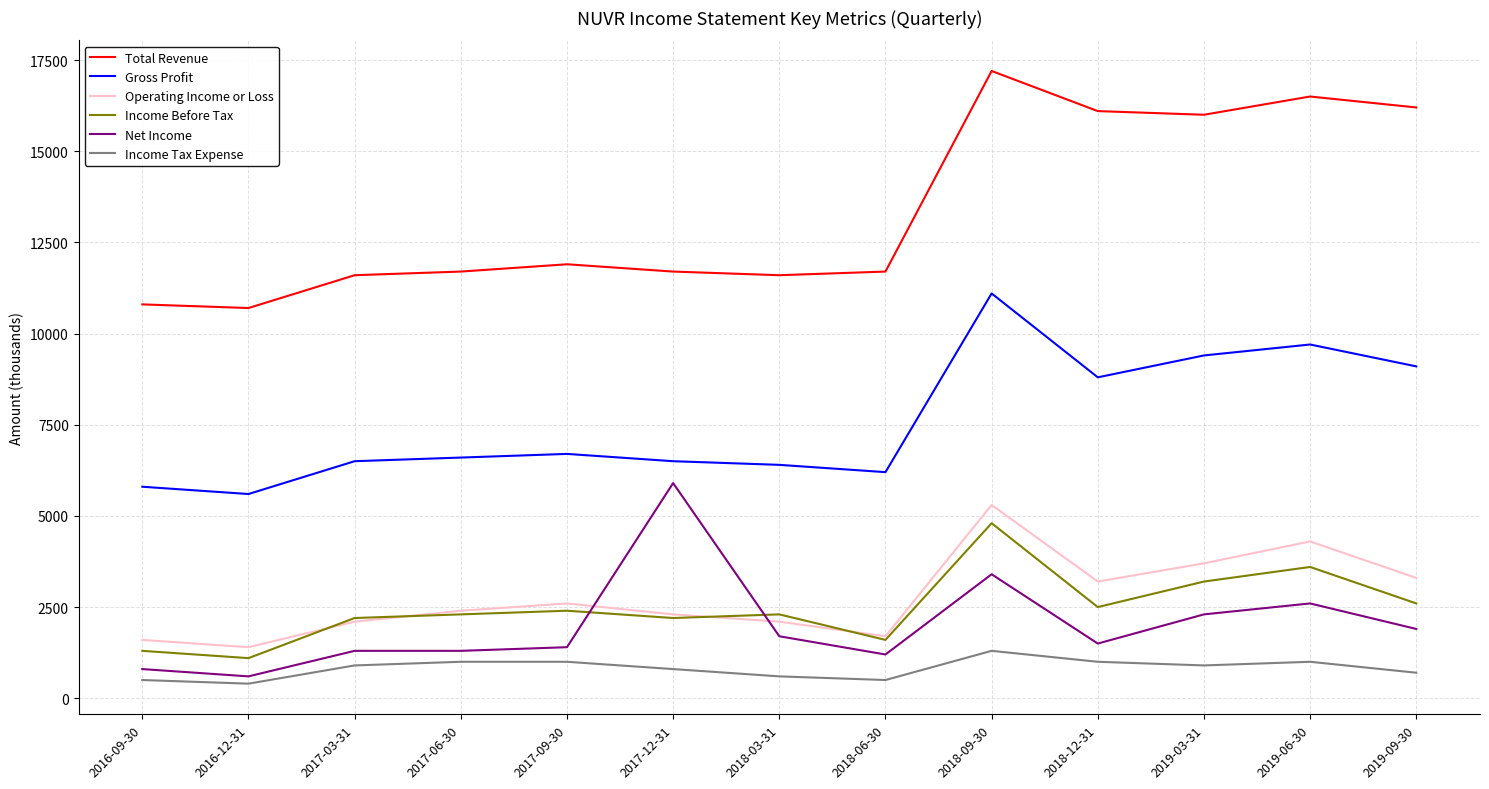

At how many categories does at least one series exceed 3204?

13